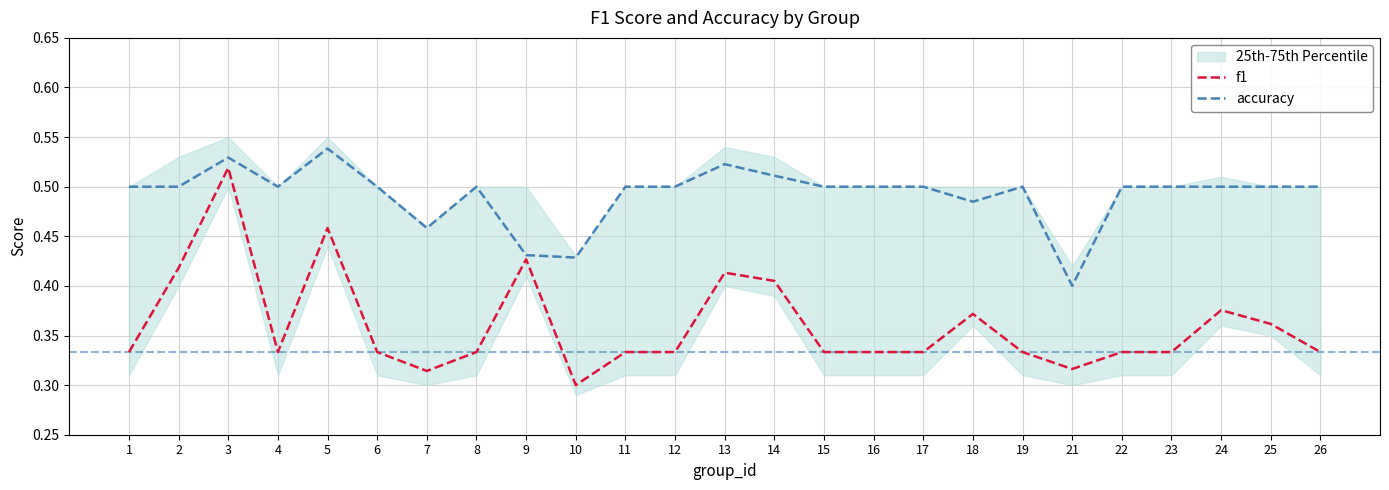

Reading left to right, transcribe all the data shown in this chart.

f1: 1=0.3	2=0.4	3=0.5	4=0.3	5=0.5	6=0.3	7=0.3	8=0.3	9=0.4	10=0.3	11=0.3	12=0.3	13=0.4	14=0.4	15=0.3	16=0.3	17=0.3	18=0.4	19=0.3	21=0.3	22=0.3	23=0.3	24=0.4	25=0.4	26=0.3
accuracy: 1=0.5	2=0.5	3=0.5	4=0.5	5=0.5	6=0.5	7=0.5	8=0.5	9=0.4	10=0.4	11=0.5	12=0.5	13=0.5	14=0.5	15=0.5	16=0.5	17=0.5	18=0.5	19=0.5	21=0.4	22=0.5	23=0.5	24=0.5	25=0.5	26=0.5